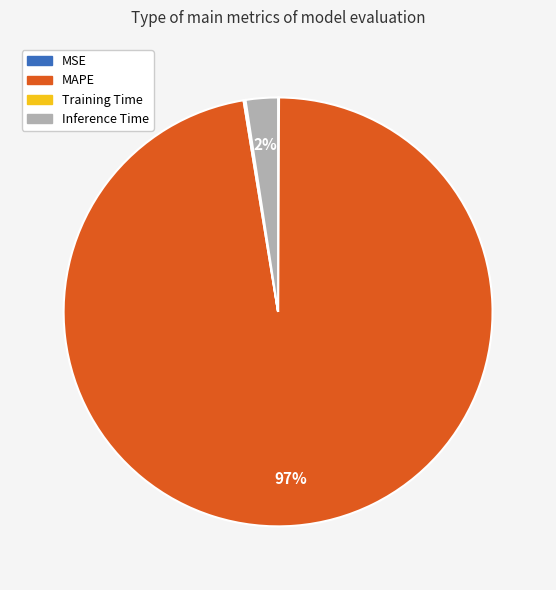

Which slice represents more than half of the pie?

MAPE